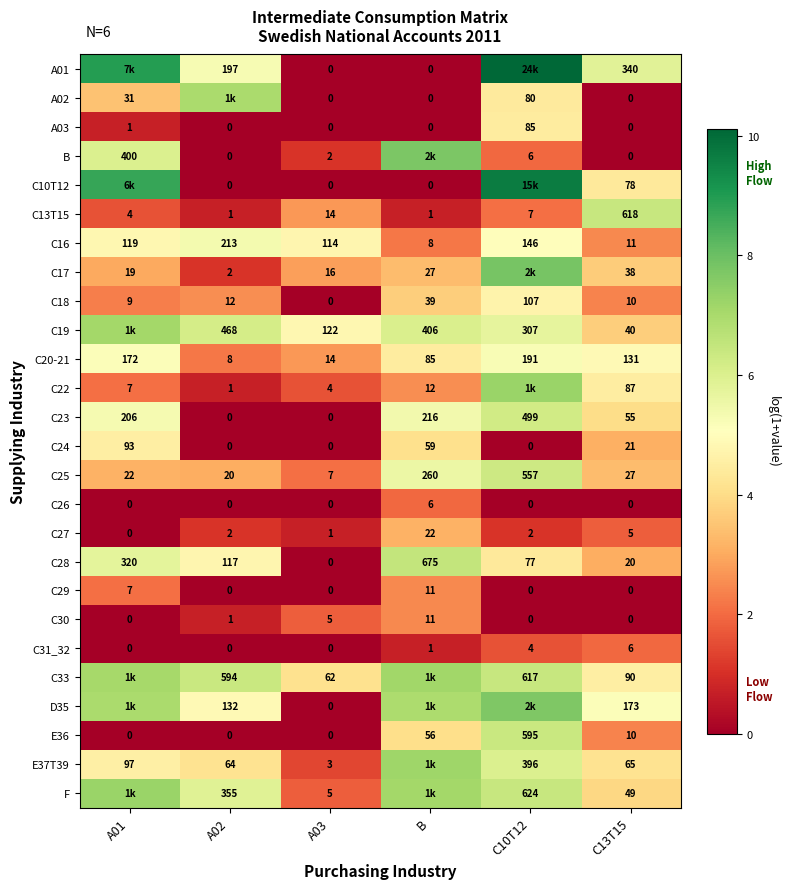

Which category has the highest value across all series?

C10T12